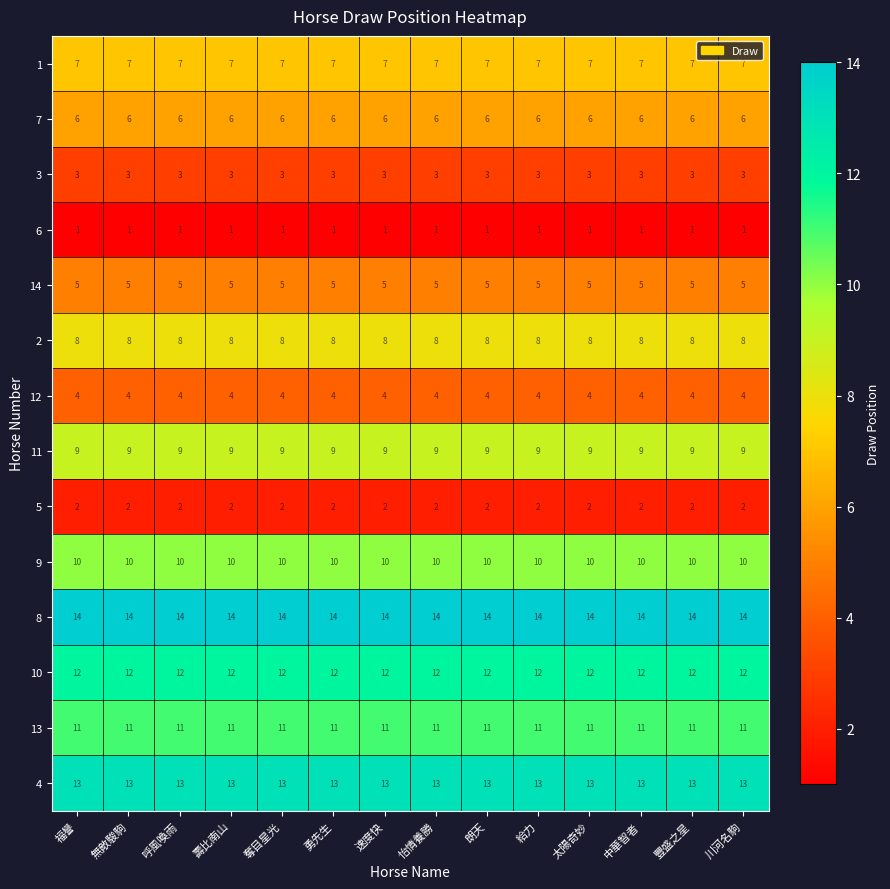

What is the highest value of the 10 series?

12